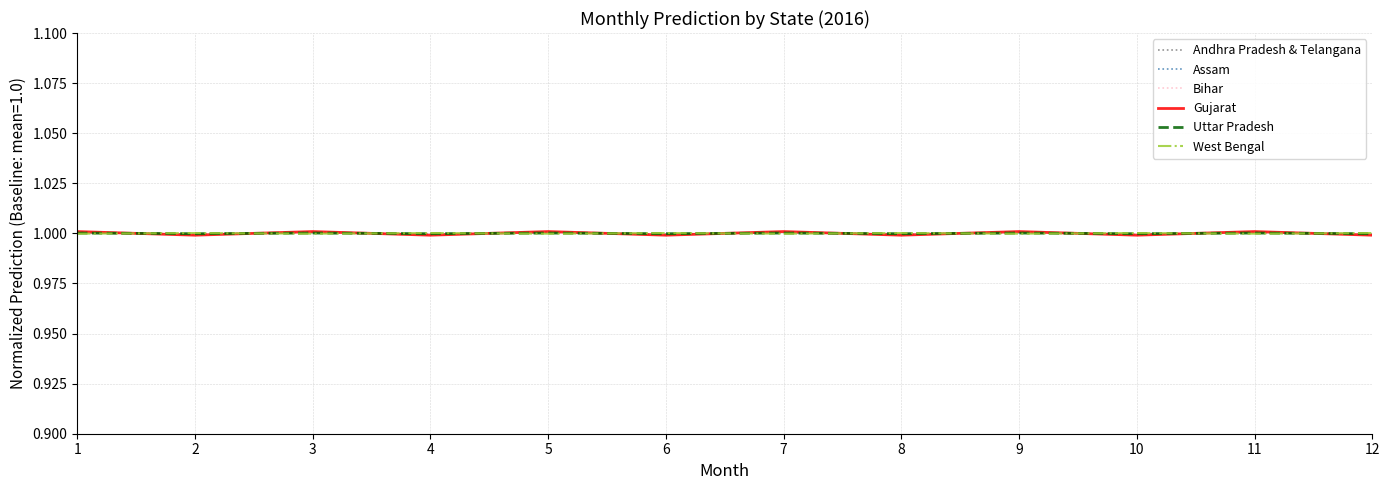

What is the minimum value for Gujarat?

1.0